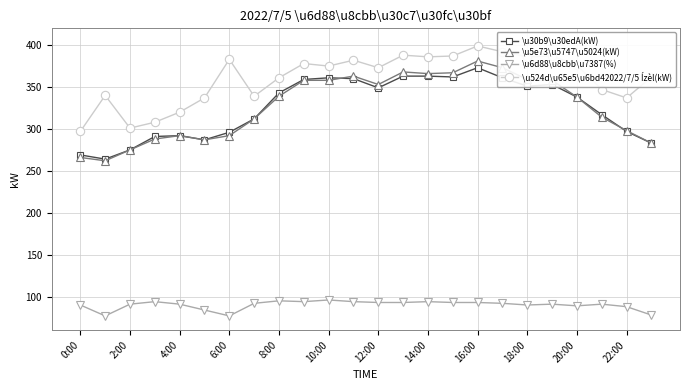

How many distinct data groups are displayed?

4